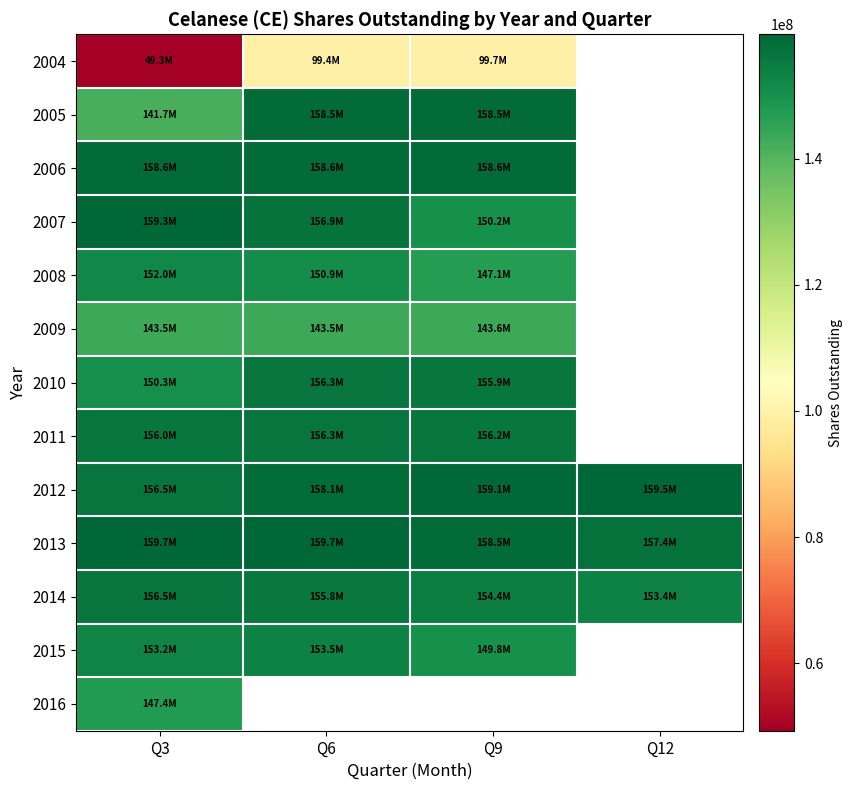

Between Q9 and Q3, which is larger?

Q9